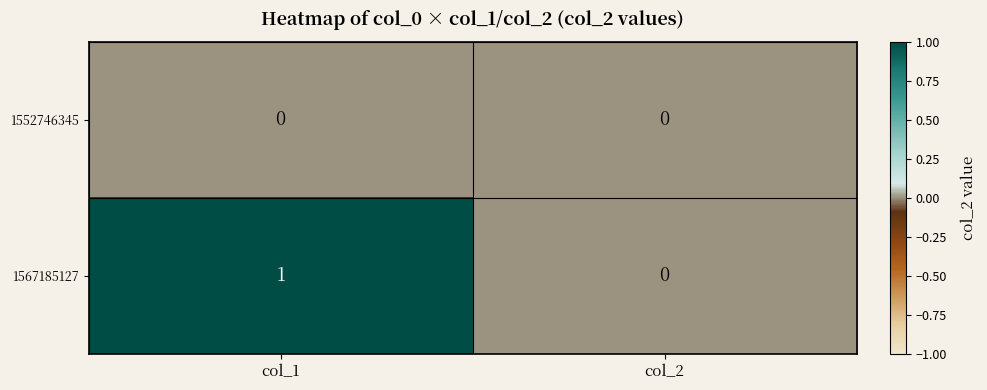

How many data points does each series have?

2